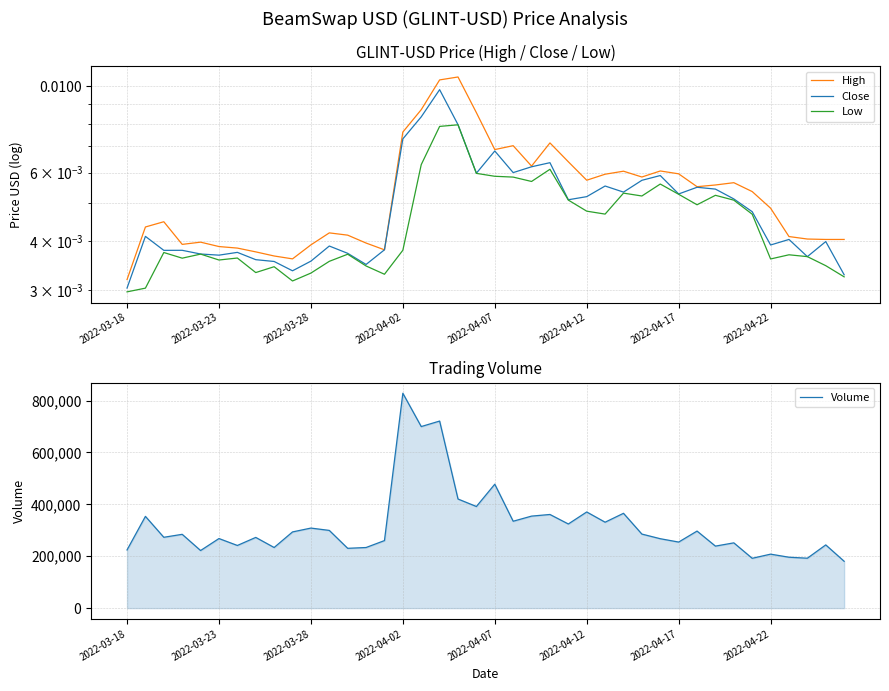

Does the chart display data point markers on the line(s)?

No